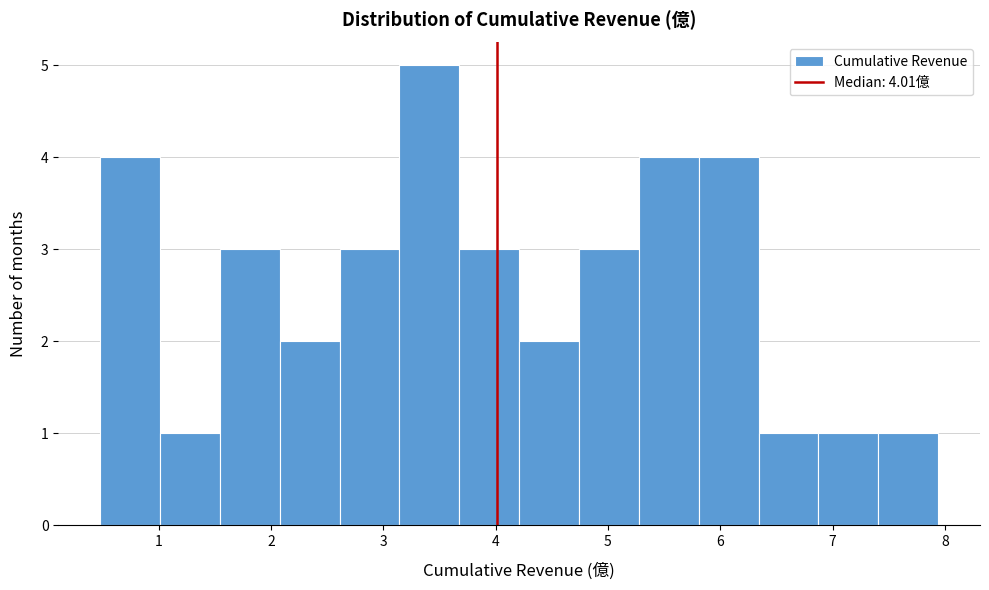

Which range on the x-axis has the tallest bar?

3.1 to 3.7